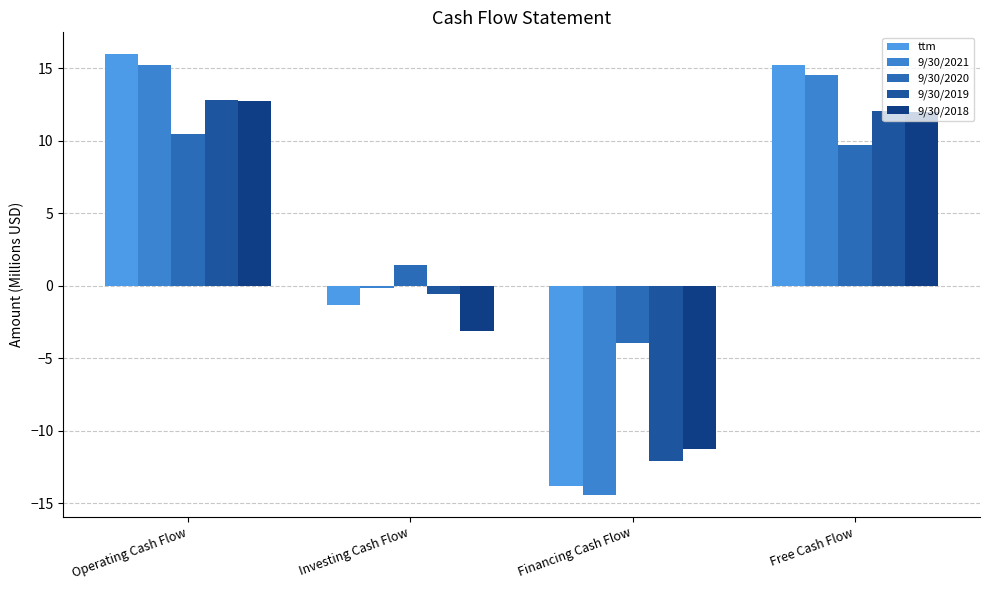

How many bars are there in total?

20